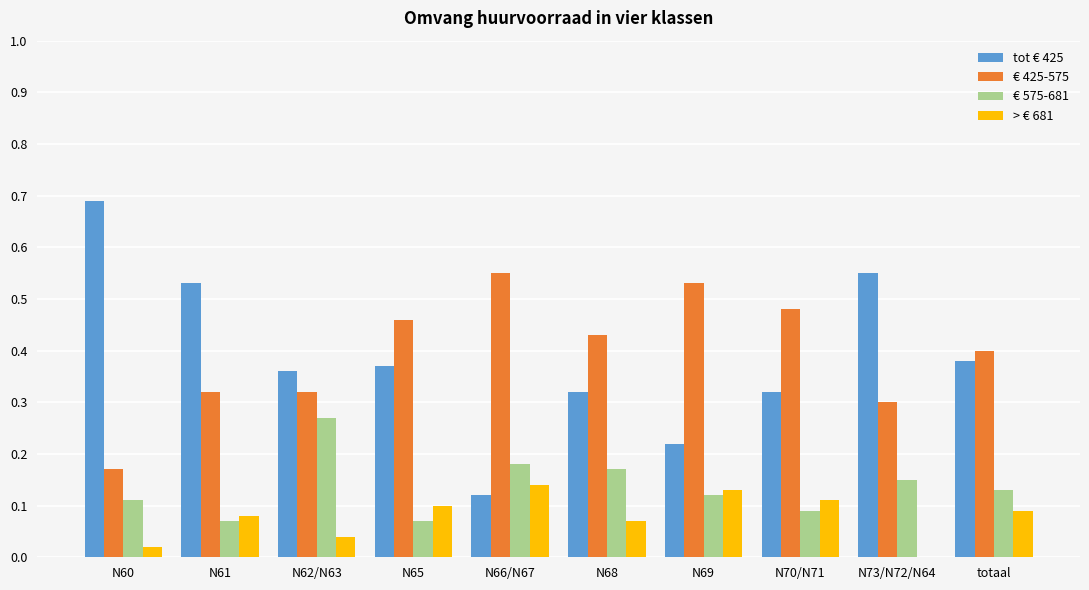

Is it true that € 575-681 equals 0.1 at N65?

True